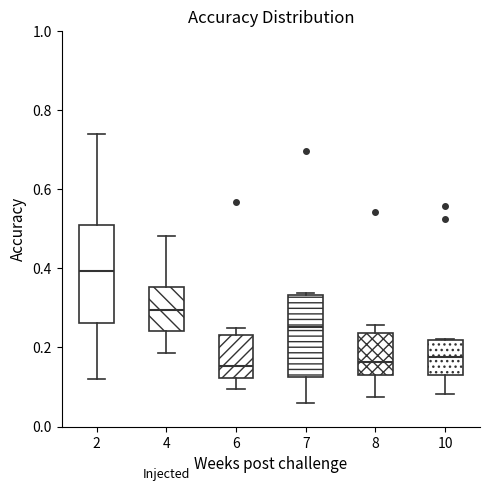

Which box is the tallest, from its lower edge to its upper edge?

2